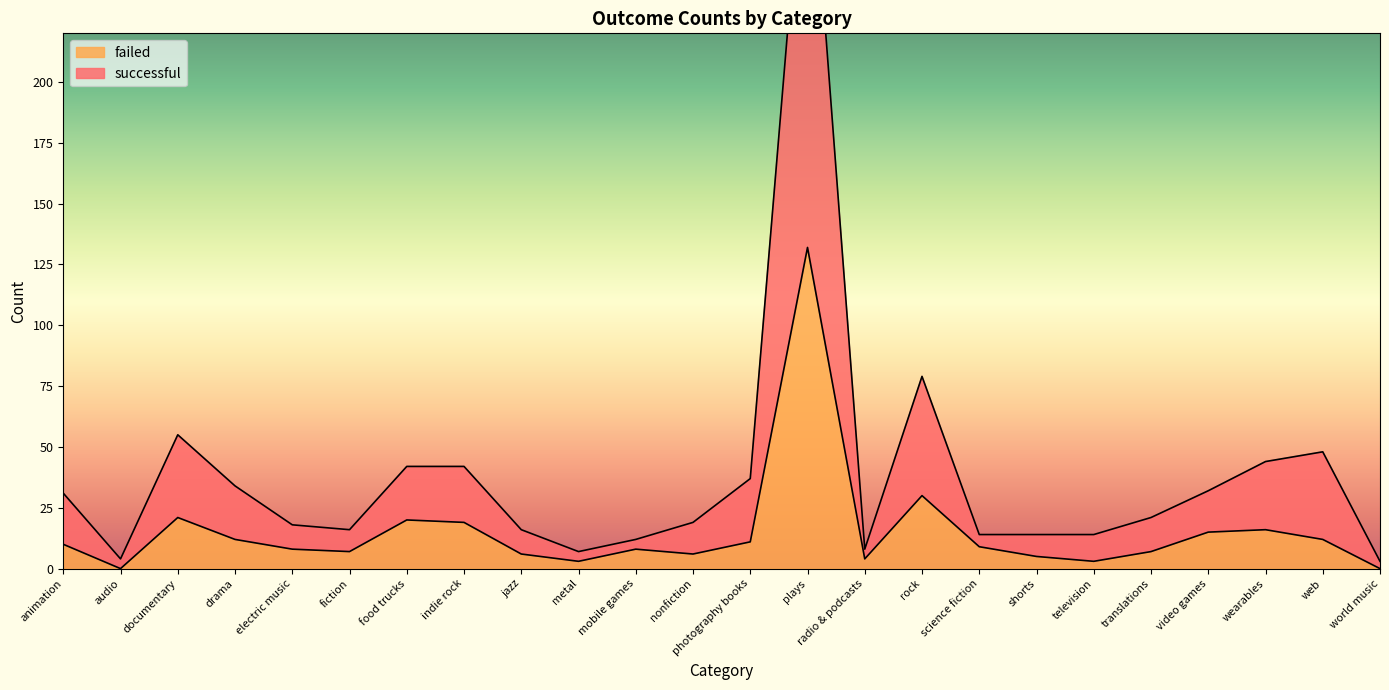

Does the chart have visible grid lines?

No